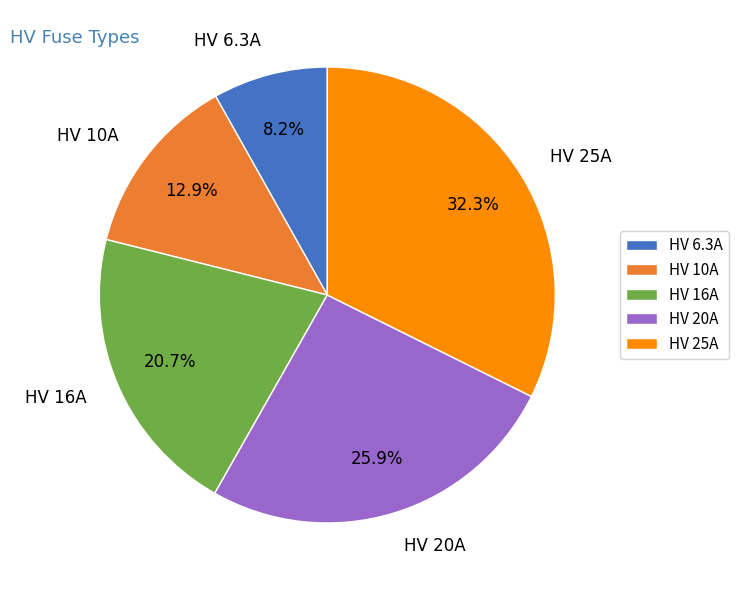

What portion of the pie excludes HV 6.3A?

91.8%